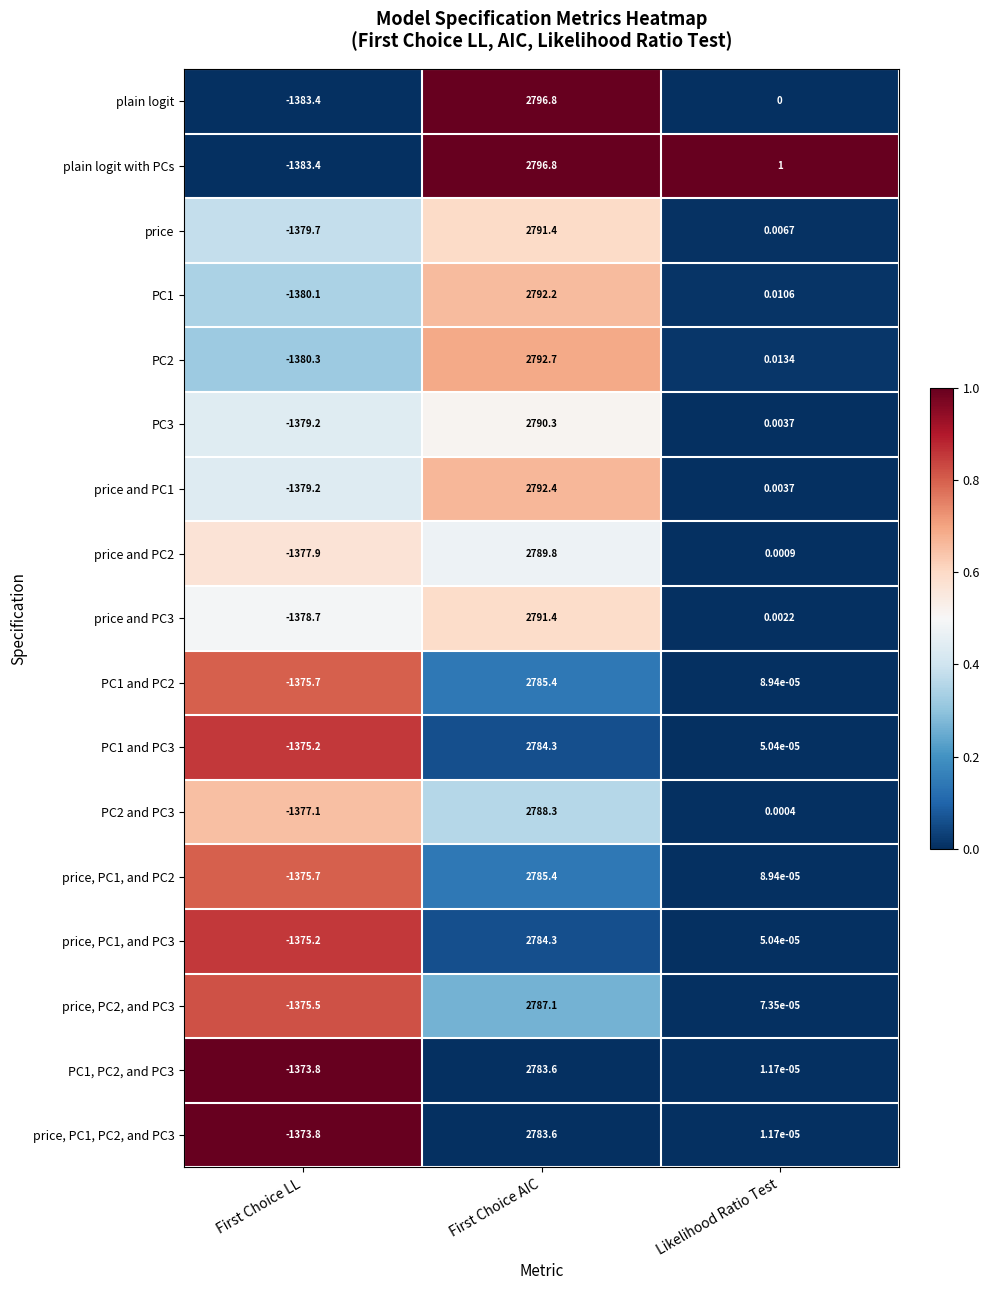

At which label is price and PC2 closest to 705?

Likelihood Ratio Test